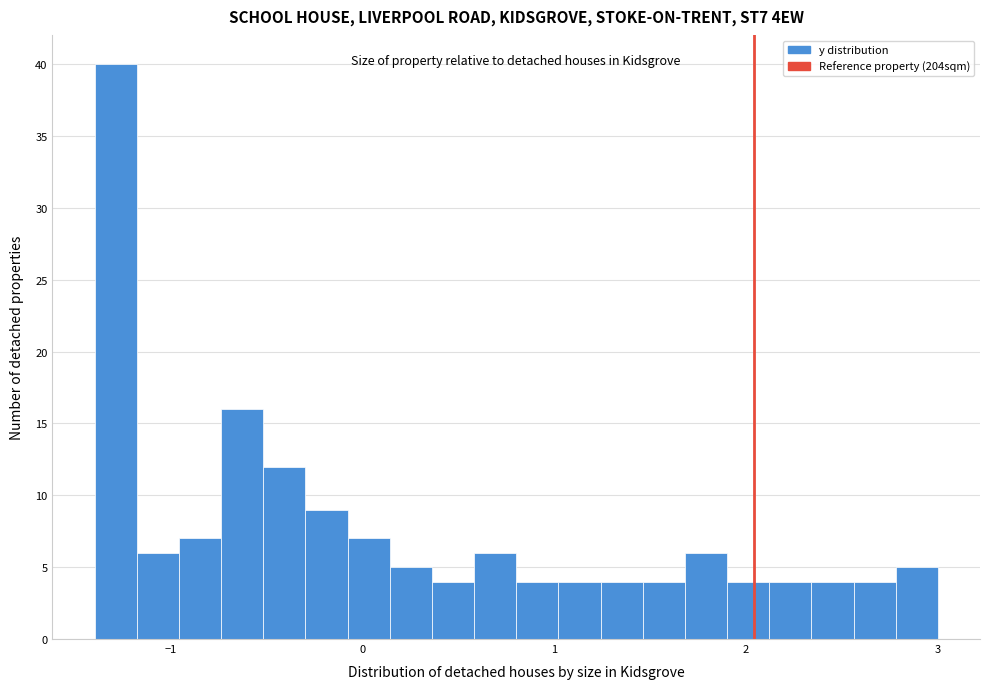

Around what value on the x-axis is the tallest bar? Give the approximate position of its centre, as read against the axis.

-1.3